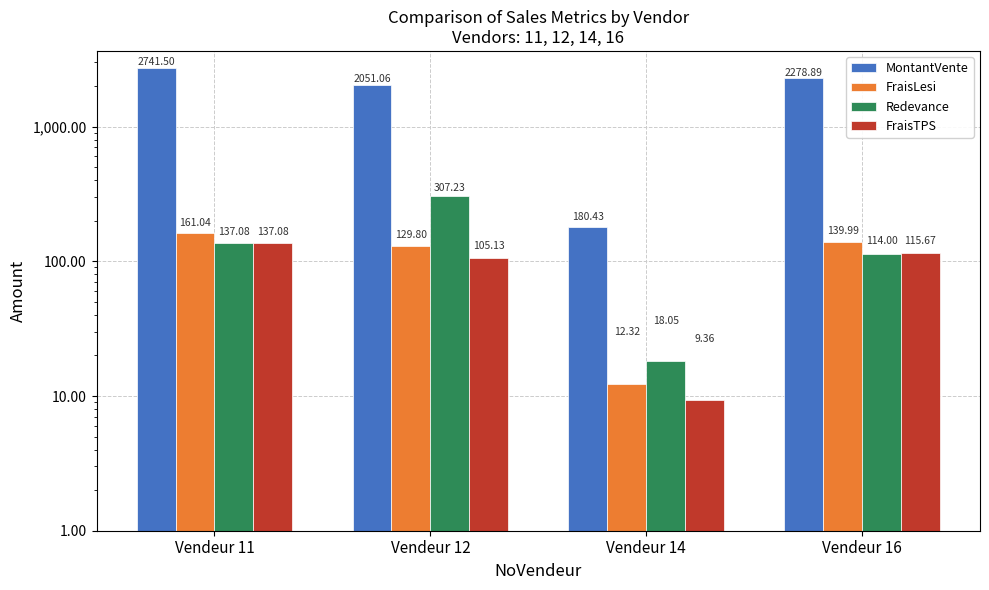

What is the difference between the maximum and minimum values in the FraisLesi series?

148.7